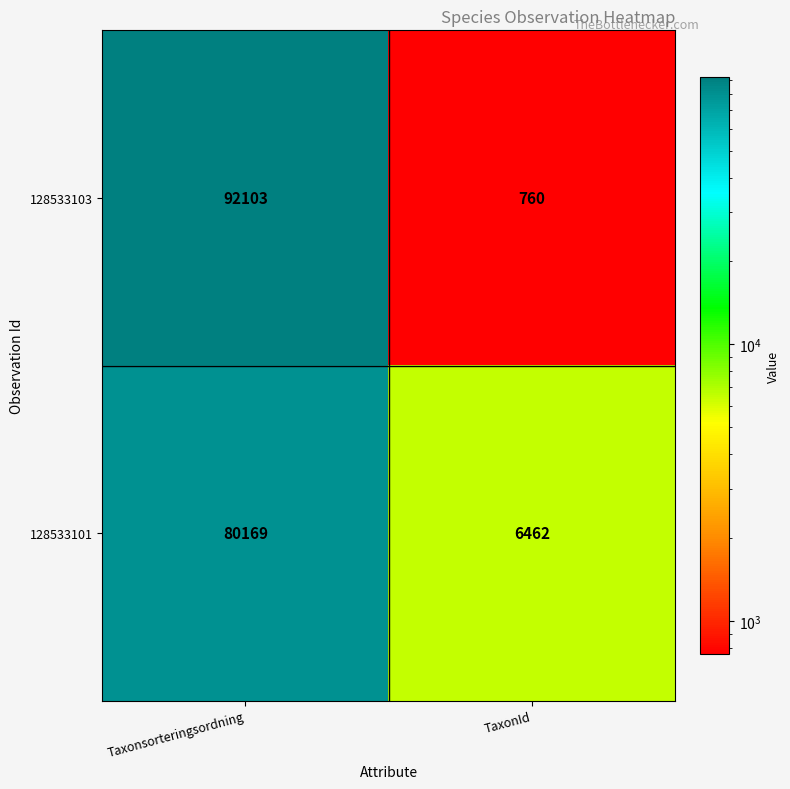

Rank the series at TaxonId from lowest to highest value.

128533103, 128533101